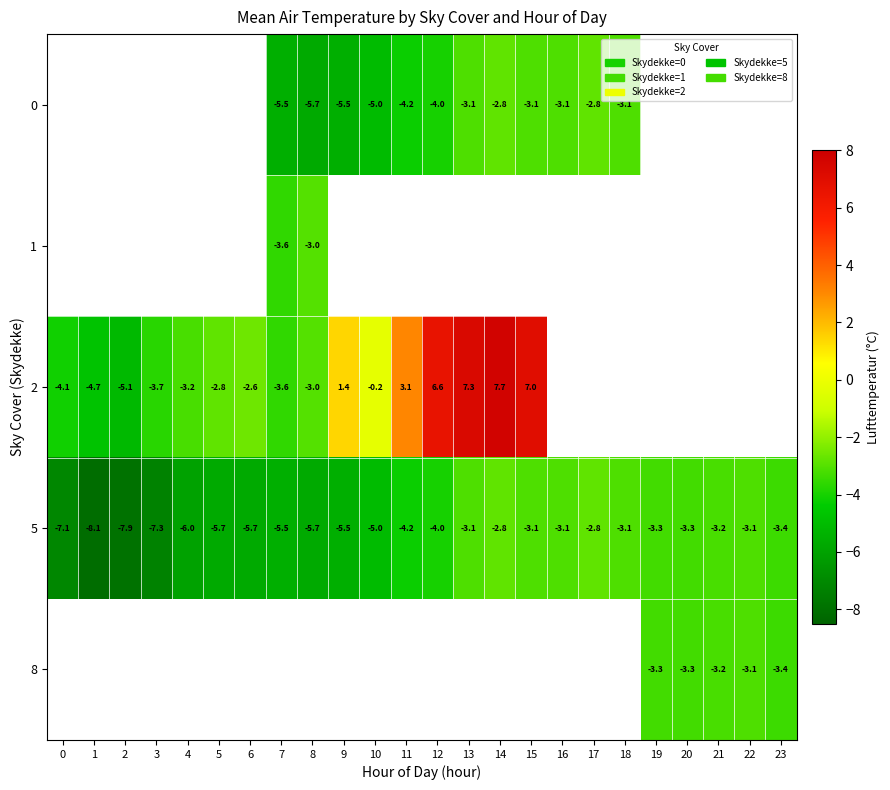

How many values in the row_2 series exceed 6?

4